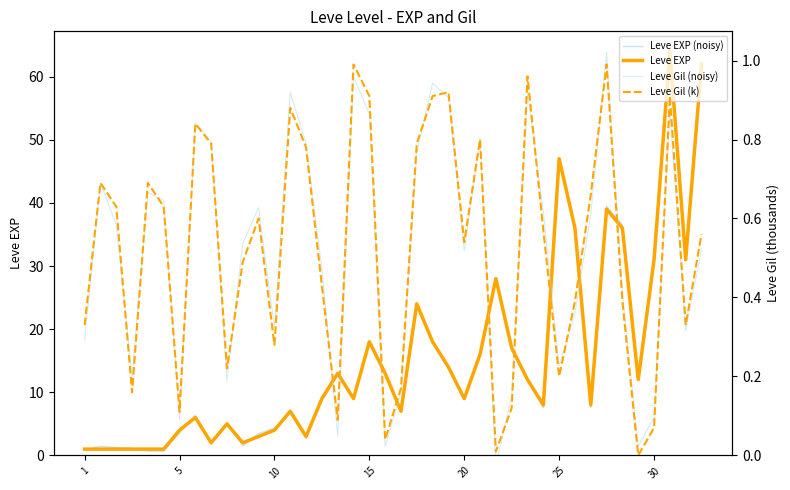

Rank the series at 20 from highest to lowest value.

Leve EXP, Leve Gil (k), Leve Gil (noisy), Leve EXP (noisy)